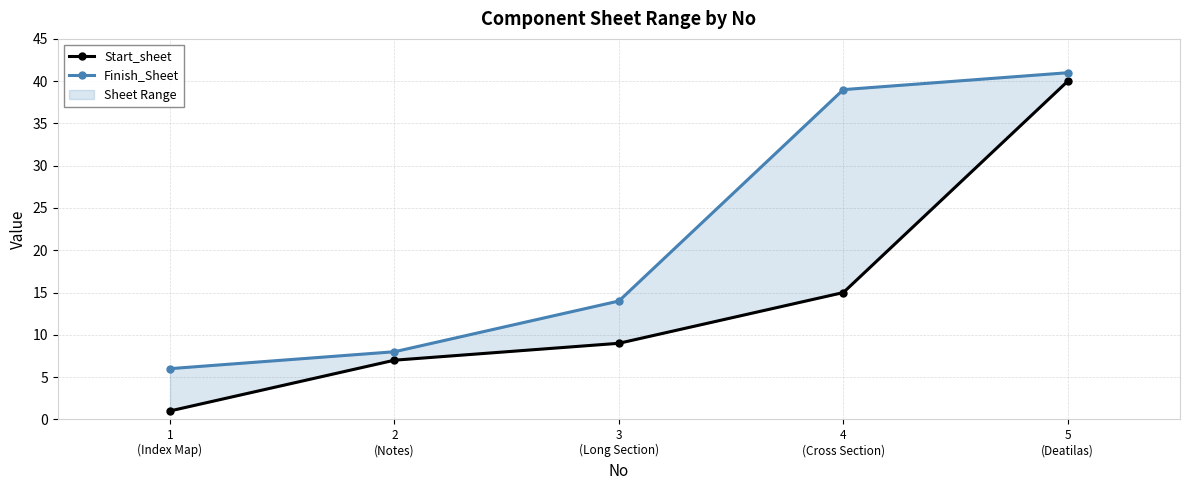

What is the value of the Finish_Sheet point at the 1st from the left?

6